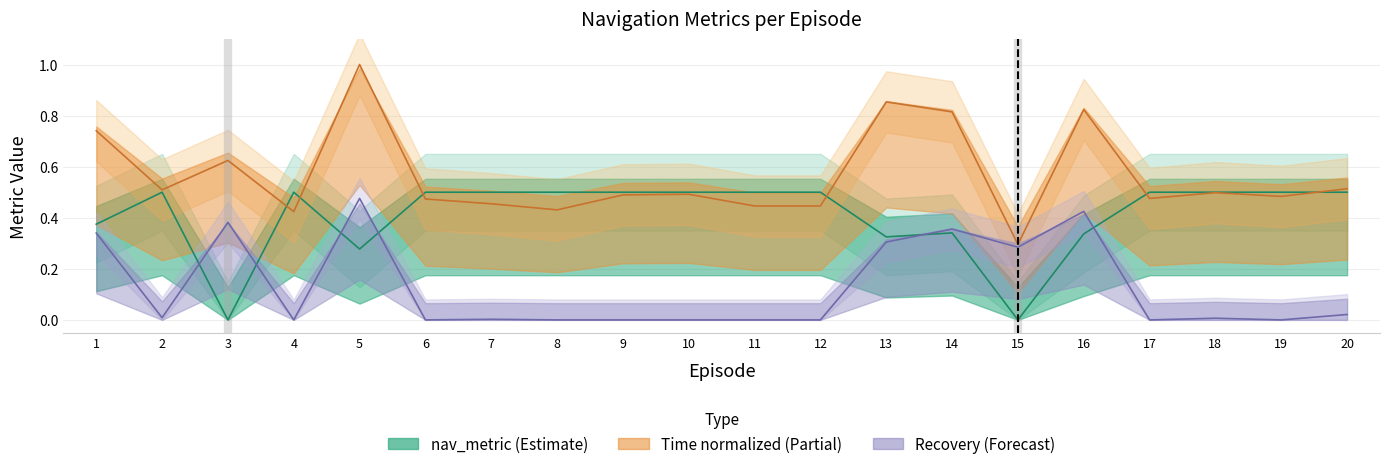

Where is the first local maximum for Recovery?

3